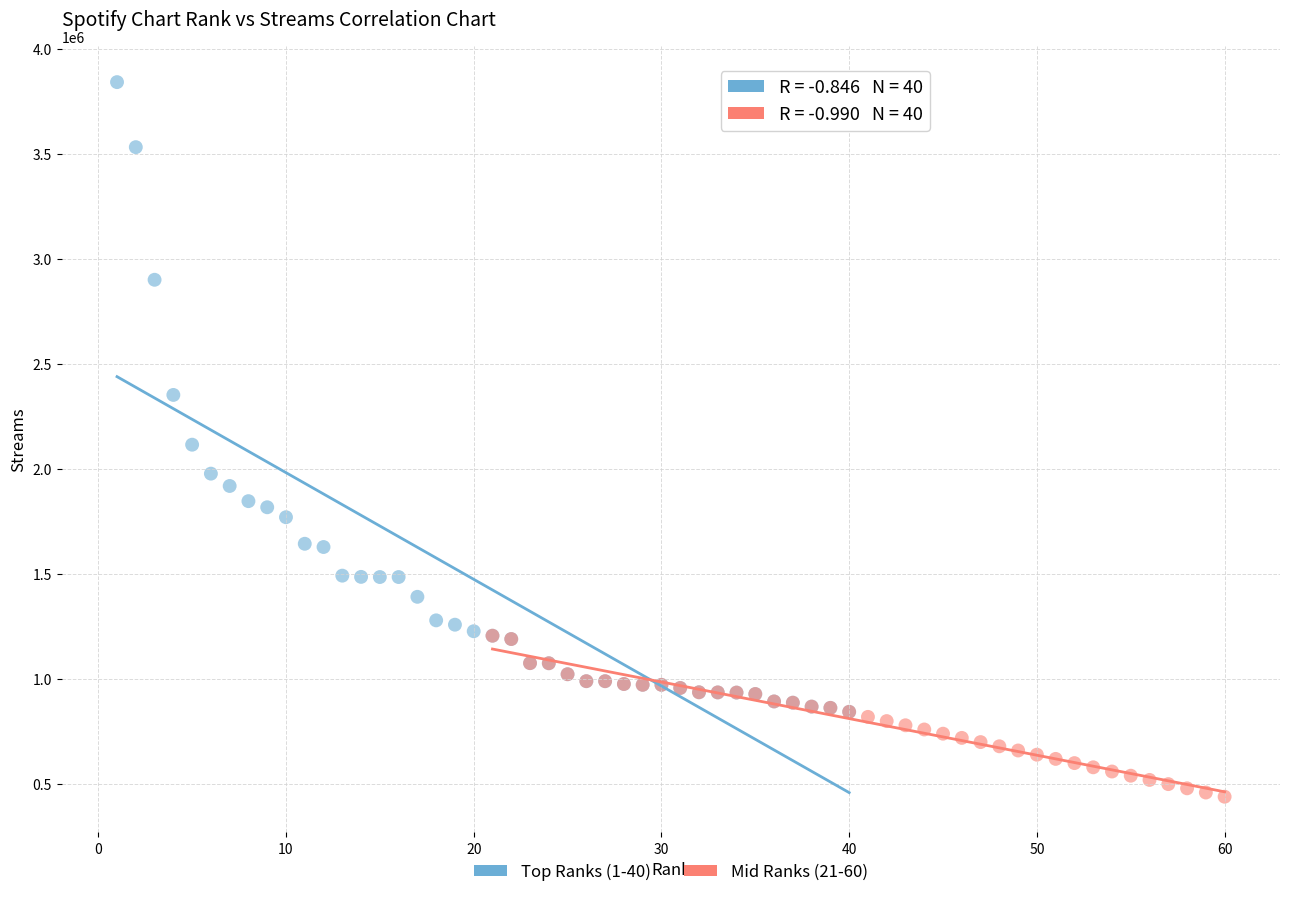

Which series reaches the maximum Y coordinate?

Top Ranks (1-40)